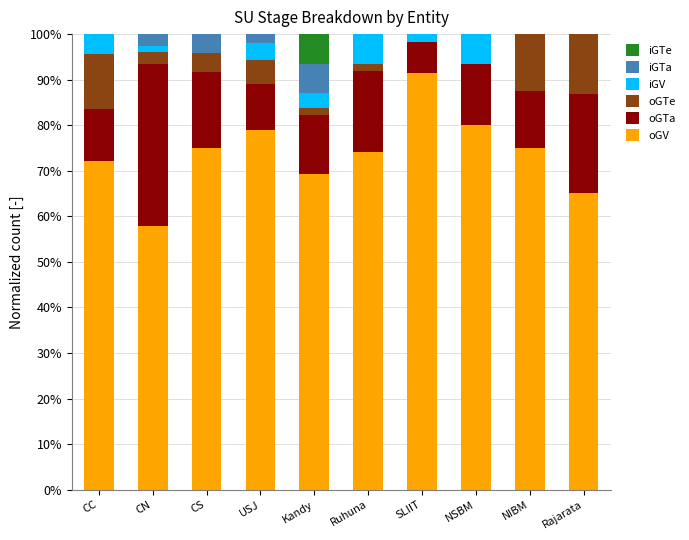

Is it true that oGV equals 132.2 at USJ?

False